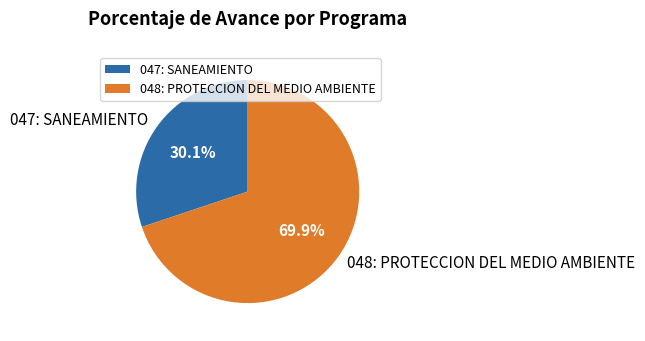

What portion of the pie excludes 048: PROTECCION DEL MEDIO AMBIENTE?

30.1%